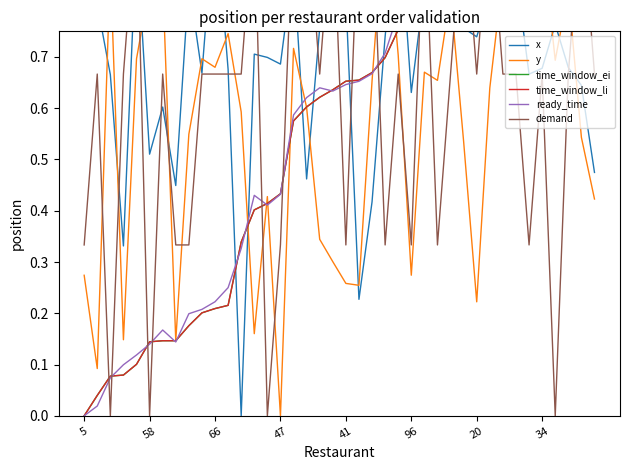

What is the total value across all series at 24?

4.7